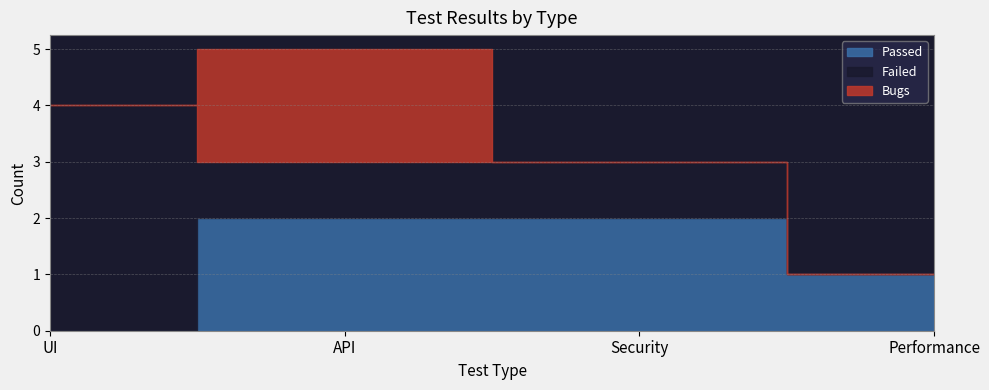

Rank the series at Performance from highest to lowest value.

Passed, Failed, Bugs